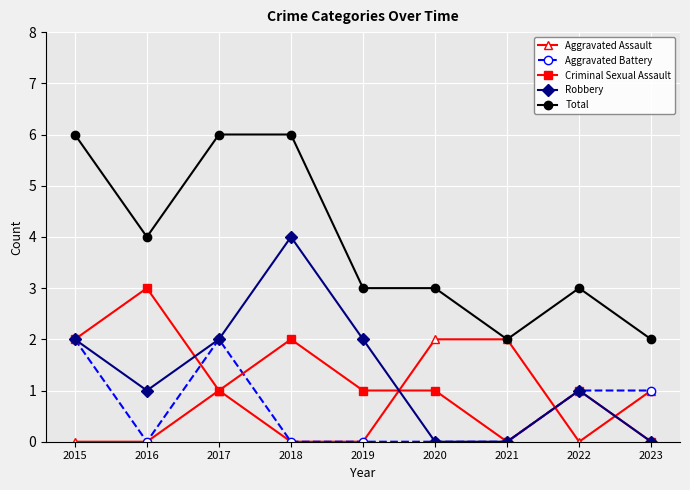

At how many categories does at least one series exceed 5?

3